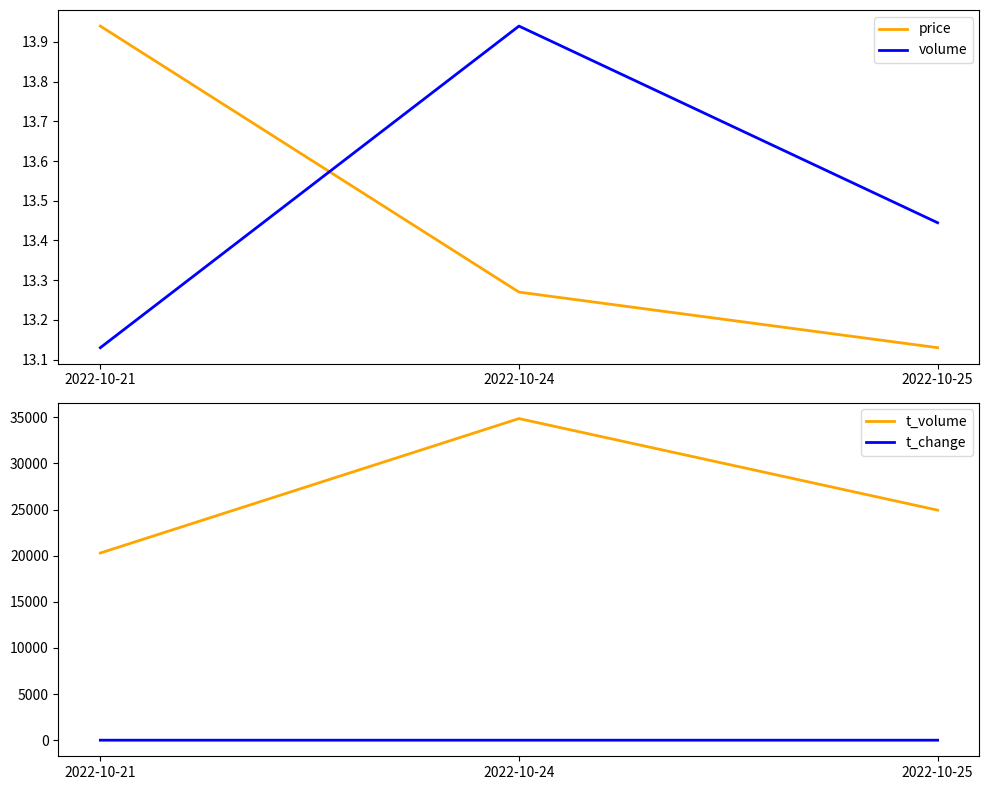

What is the sum of the price values at 2022-10-21 and 2022-10-25?

27.1